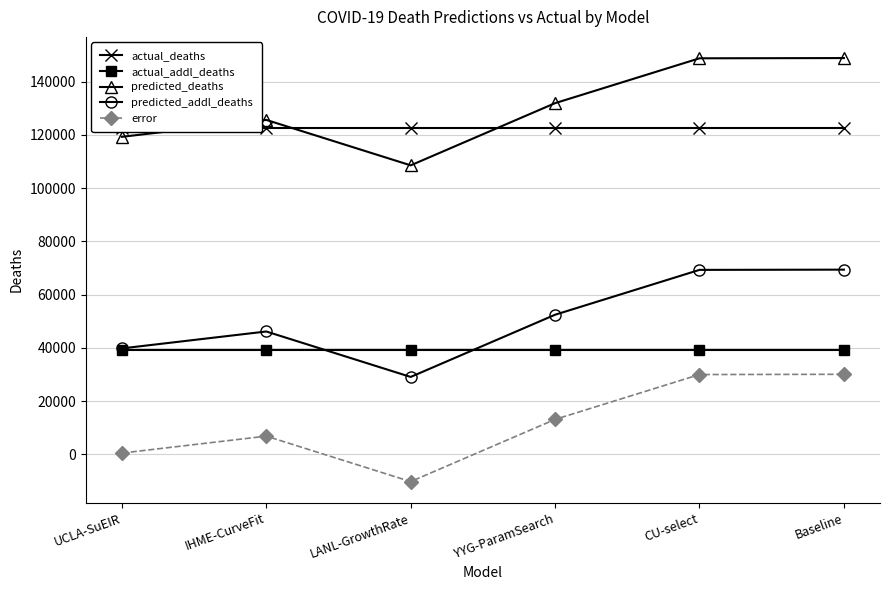

What is the difference between the maximum and minimum values in the error series?

40324.8